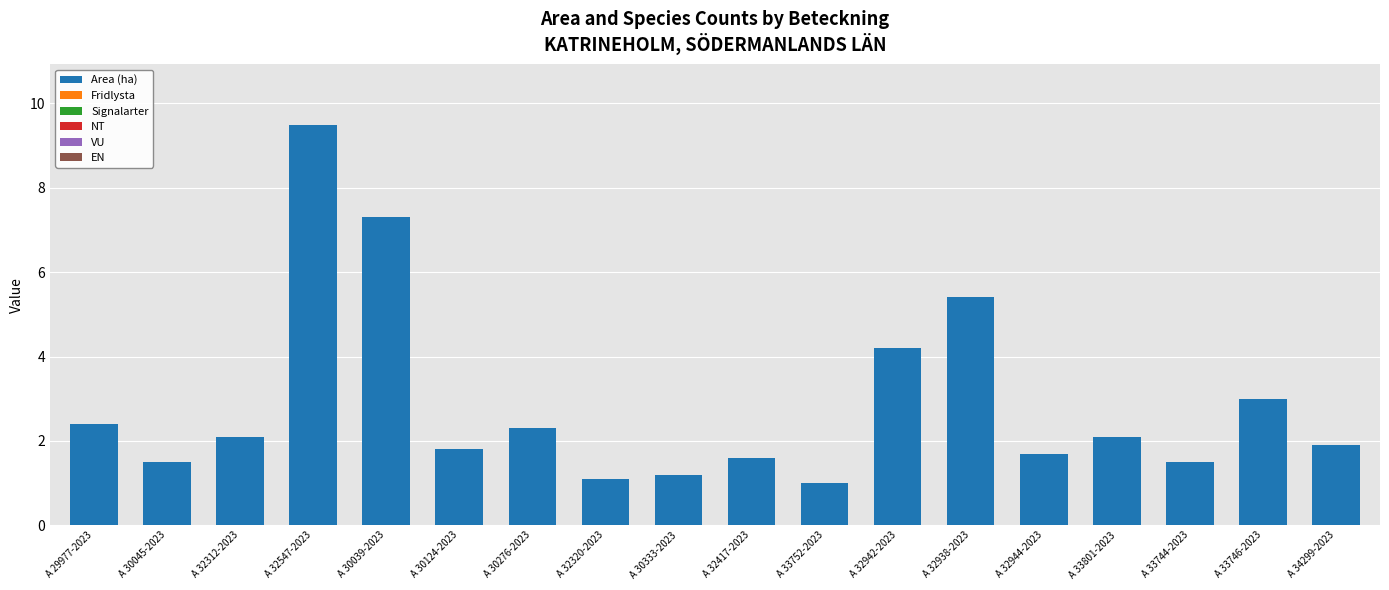

What is the ratio of the value at A 33746-2023 to the value at A 33801-2023?

1.4